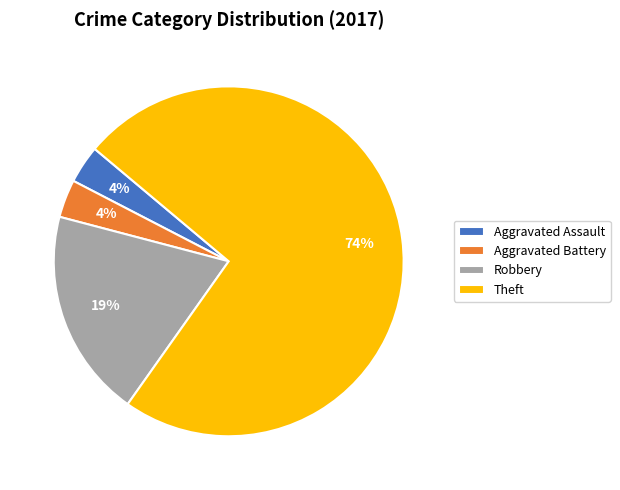

Which category has the biggest portion of the pie?

Theft